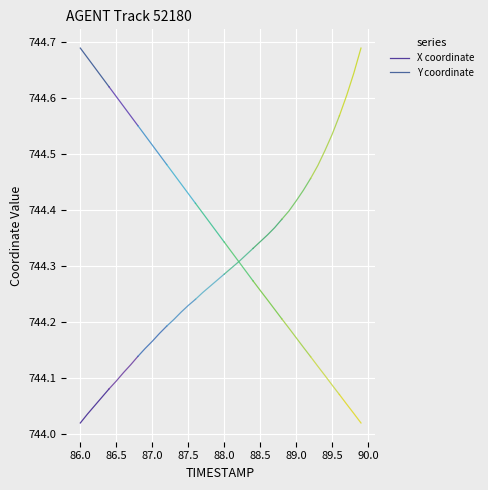

True or false: Y coordinate and X coordinate intersect in this chart.

False